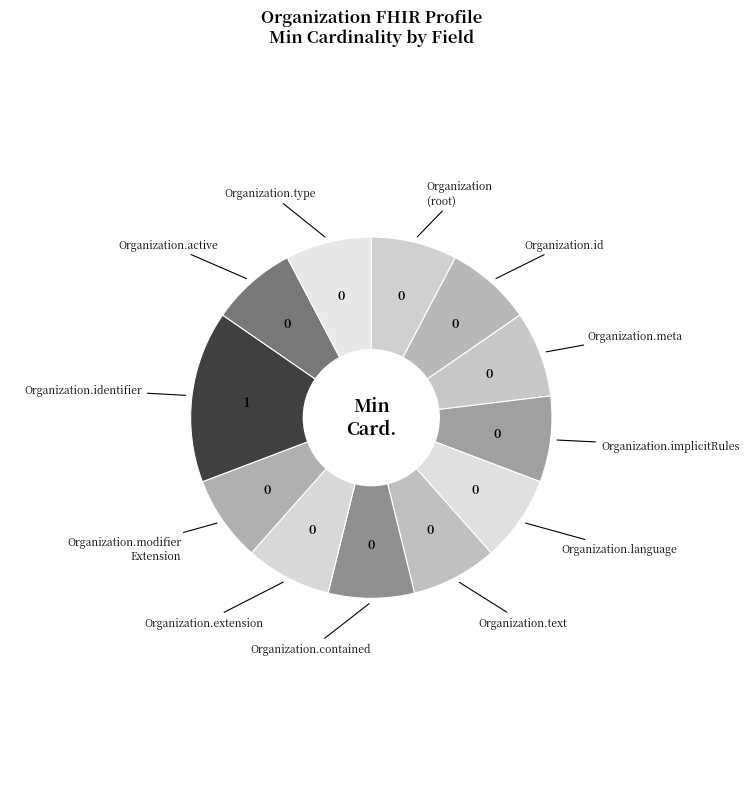

Count the number of slices in the pie.

12